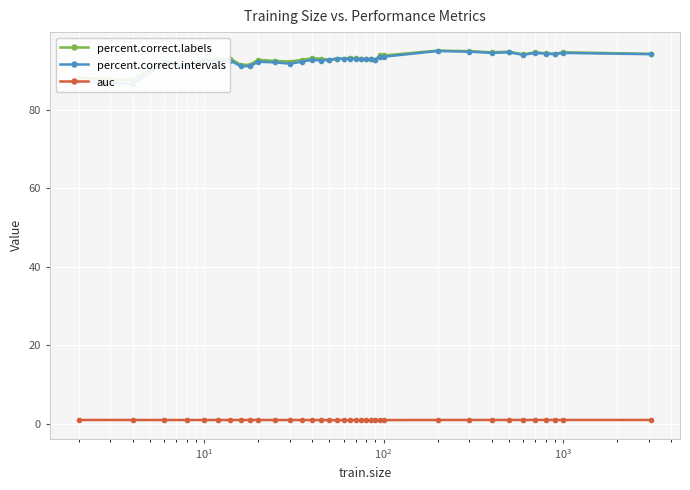

The percent.correct.labels series shows 23.6 at $\mathdefault{10^{1}}$. True or false?

False